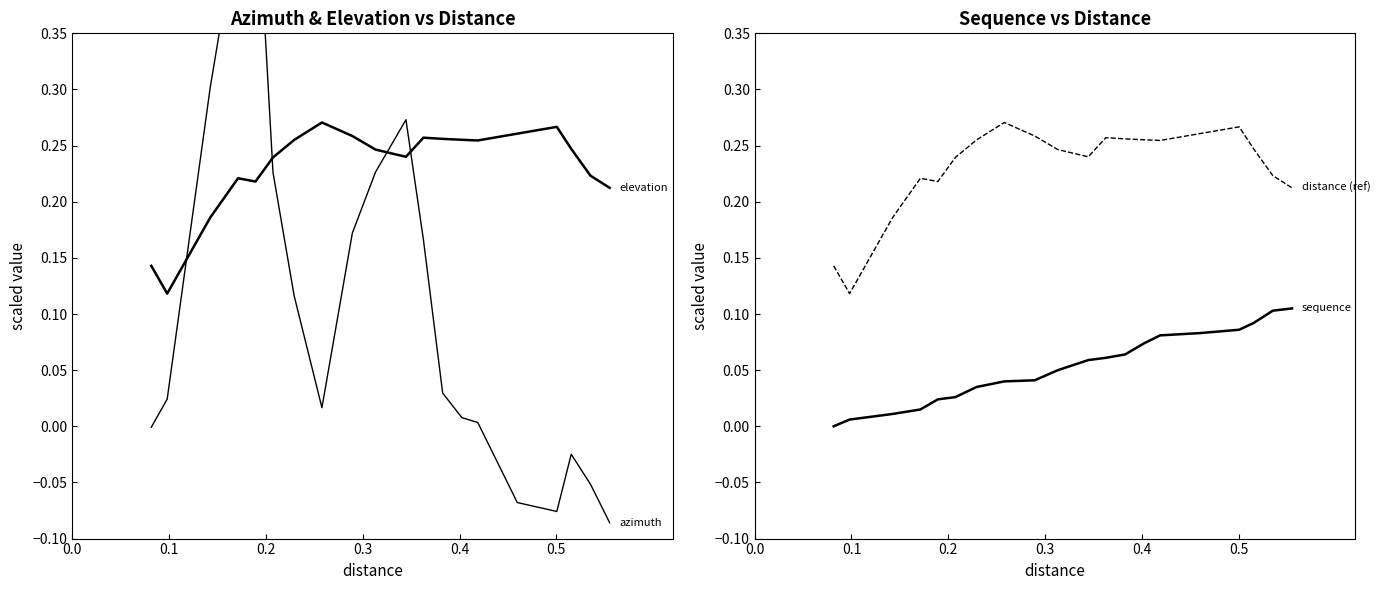

How many values in azimuth are below zero?

6